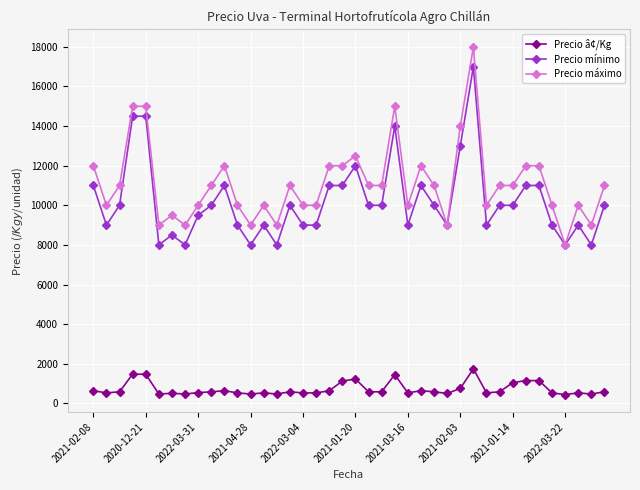

True or false: Precio máximo has more than 0 points higher than both neighbors.

True